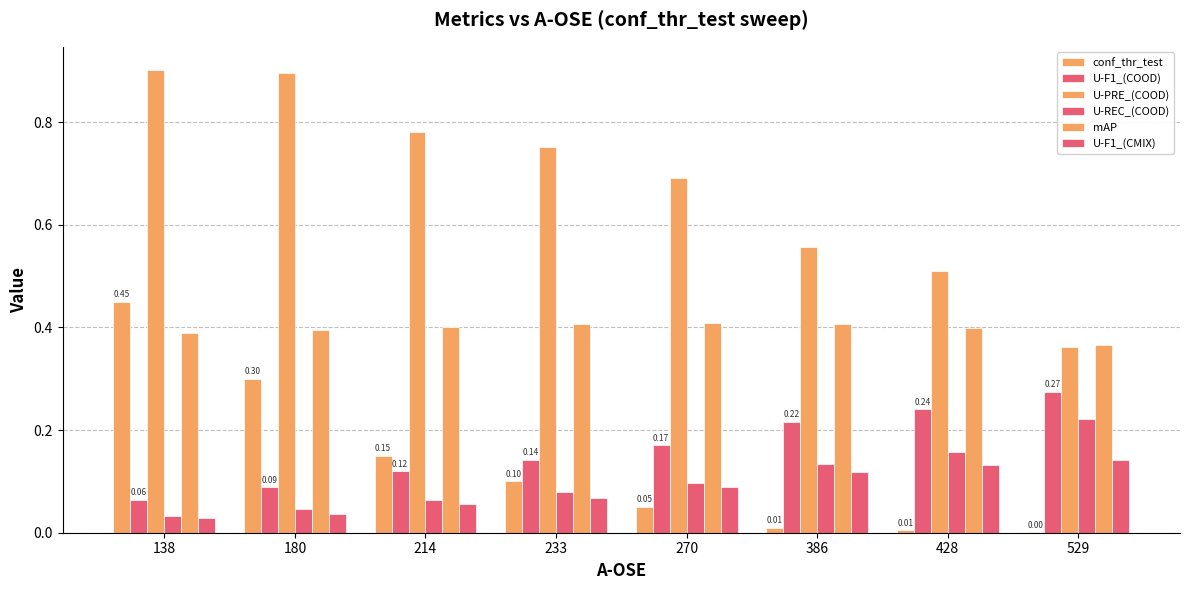

What is the sum of the conf_thr_test values at 270 and 529?

0.1